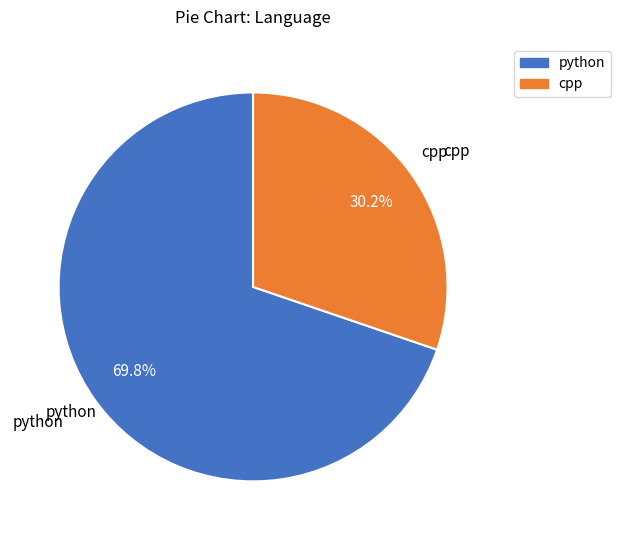

What is the largest slice in the pie chart?

python